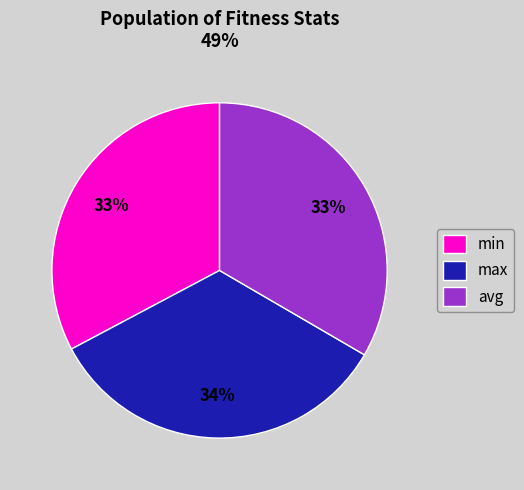

Approximately how many times larger is the value at avg compared to min?

1.0